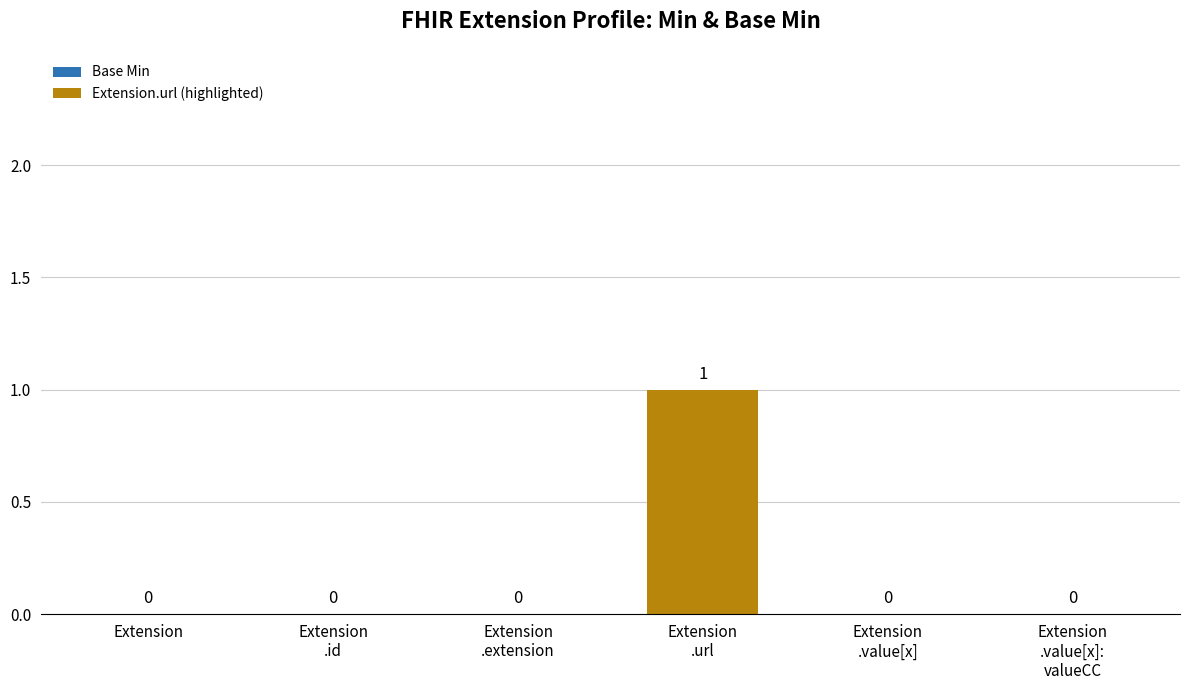

What is the change in value from Extension
.extension to Extension
.url?

+1